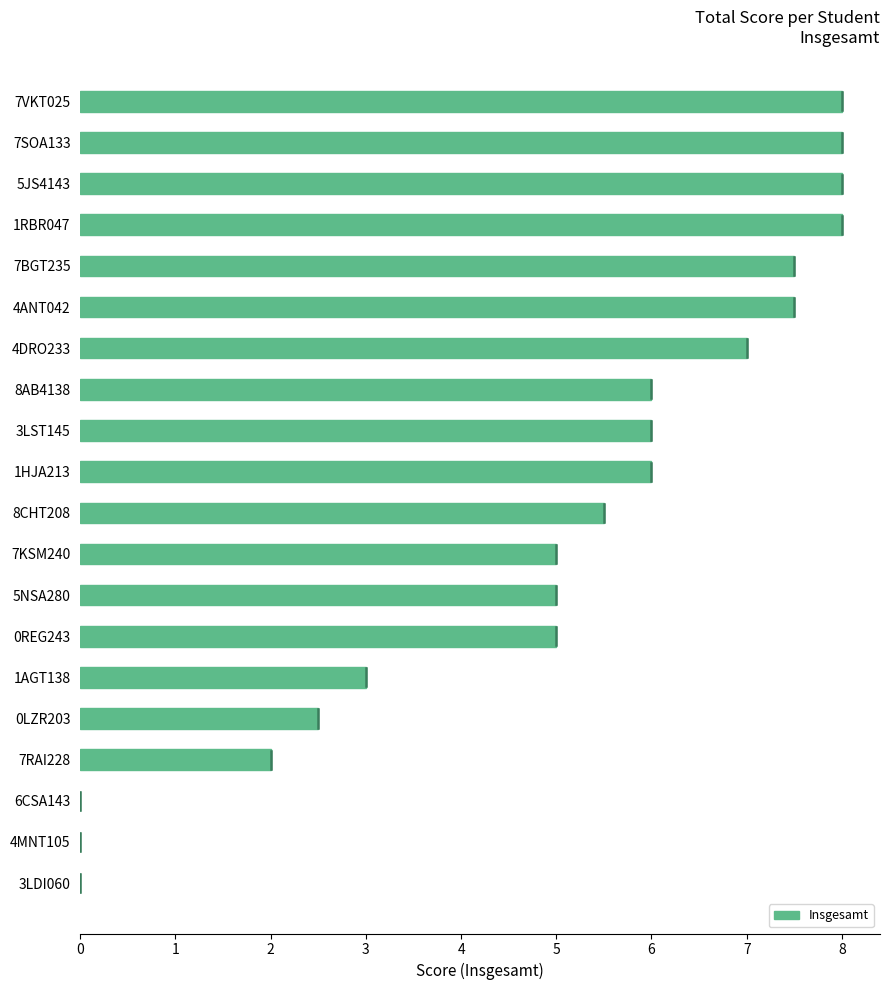

Reading bottom to top, list all the values displayed in this chart.

3LDI060=0.0	4MNT105=0.0	6CSA143=0.0	7RAI228=2.0	0LZR203=2.5	1AGT138=3.0	0REG243=5.0	5NSA280=5.0	7KSM240=5.0	8CHT208=5.5	1HJA213=6.0	3LST145=6.0	8AB4138=6.0	4DRO233=7.0	4ANT042=7.5	7BGT235=7.5	1RBR047=8.0	5JS4143=8.0	7SOA133=8.0	7VKT025=8.0